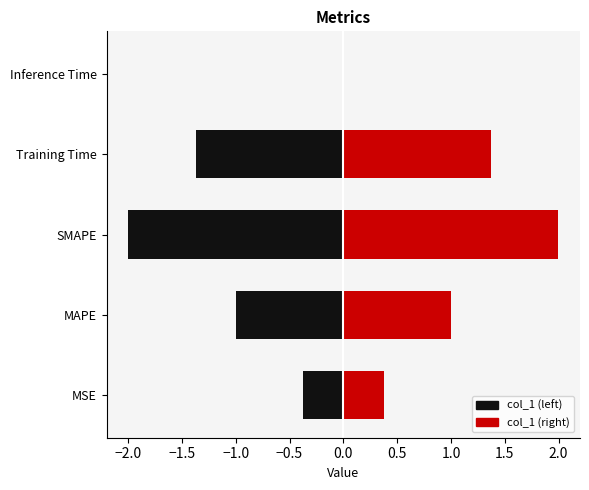

Reading left to right, transcribe all the data shown in this chart.

MSE=0.4	MAPE=1.0	SMAPE=2.0	Training Time=1.4	Inference Time=0.0